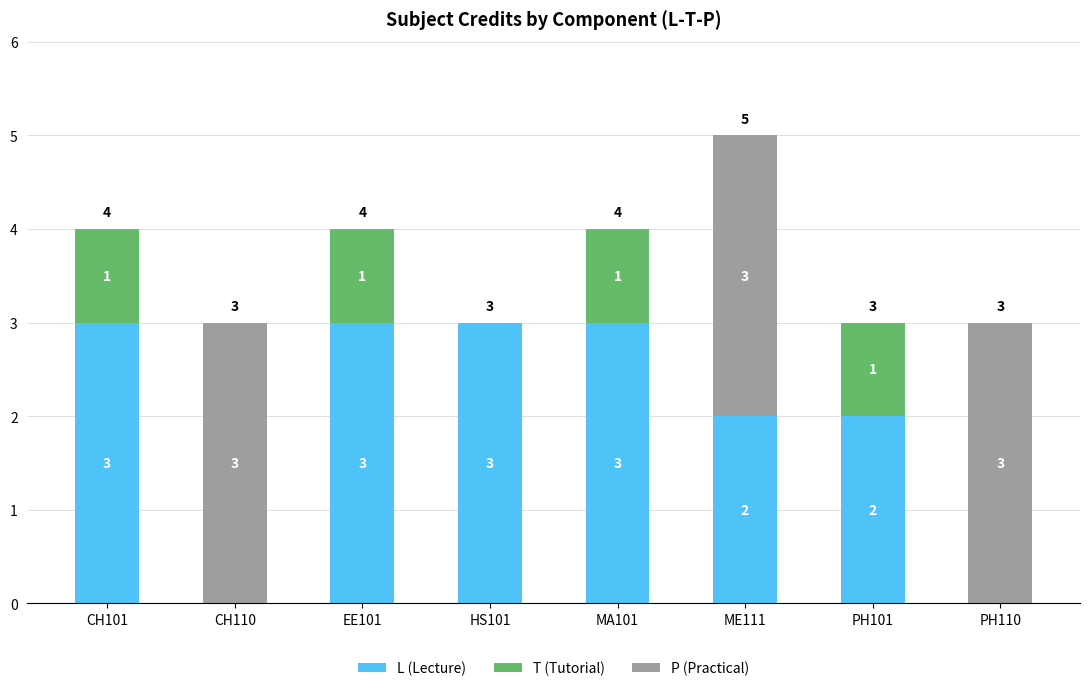

Reading left to right, list the values for the L (Lecture) series.

CH101=3	CH110=0	EE101=3	HS101=3	MA101=3	ME111=2	PH101=2	PH110=0